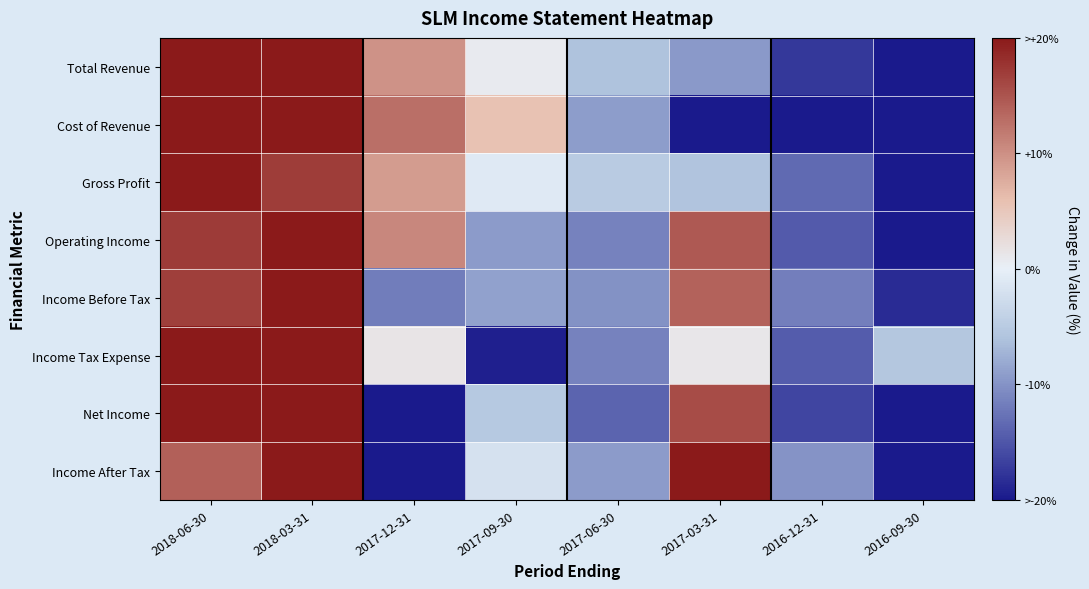

Between 2017-09-30 and 2017-03-31, which is larger?

2017-09-30